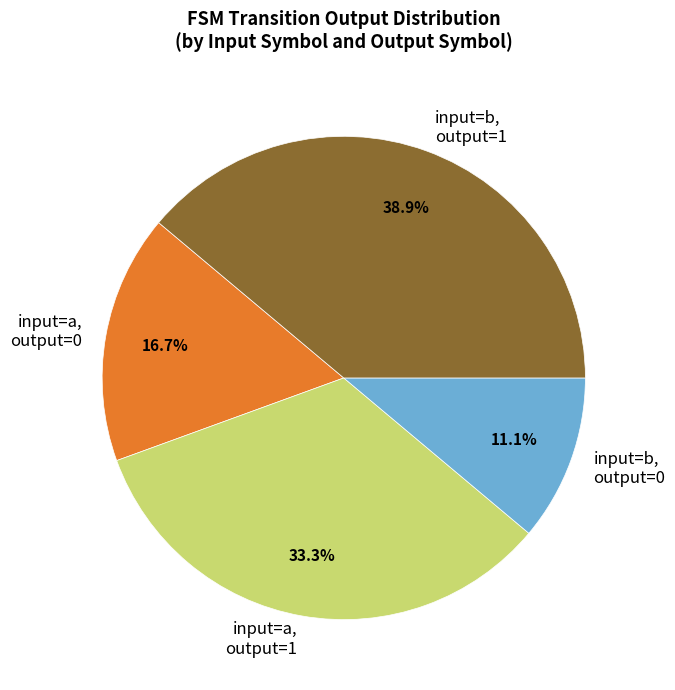

What is the smallest slice in the pie chart?

input=b, output=0